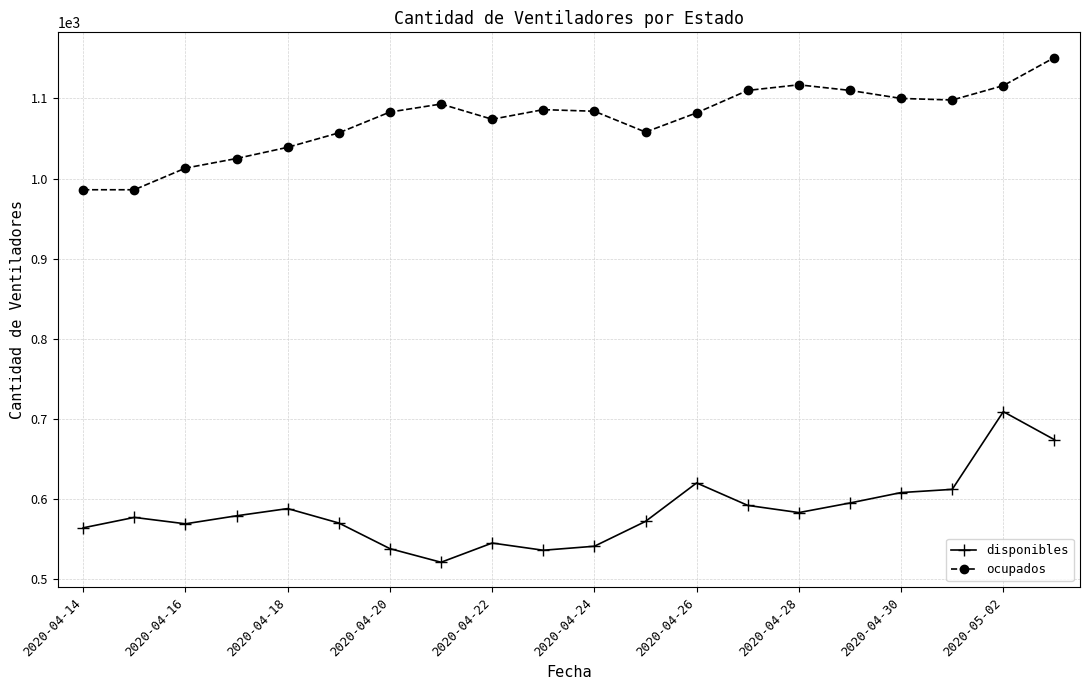

True or false: ocupados and disponibles intersect in this chart.

False